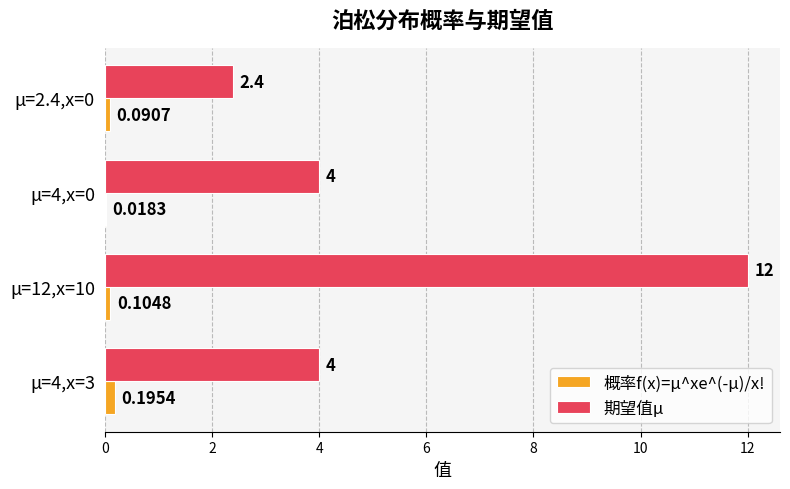

At which category is the sum across all series the highest?

μ=12,x=10